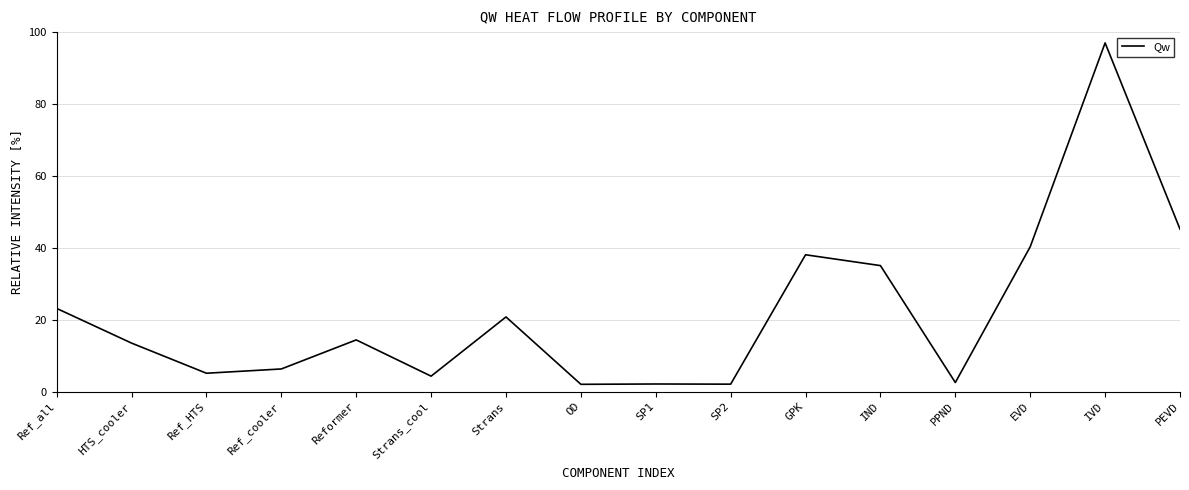

What is the difference between the second highest and second lowest values?

43.1